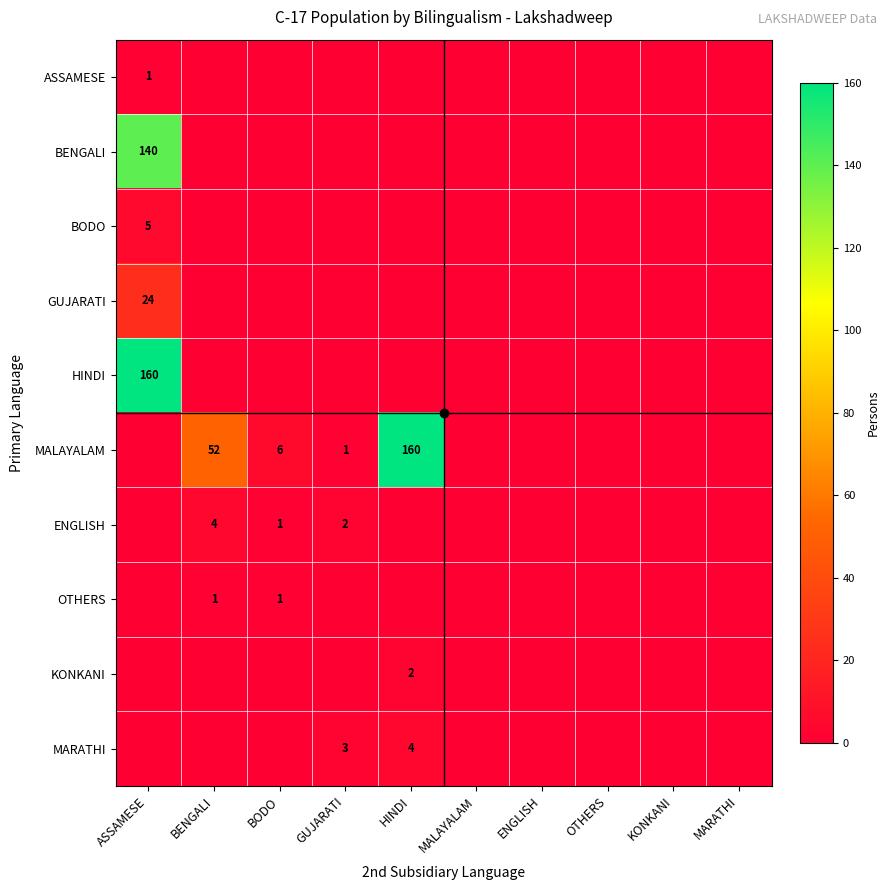

List the series in order of their peak value, highest first.

HINDI, MALAYALAM, BENGALI, GUJARATI, BODO, ENGLISH, MARATHI, KONKANI, ASSAMESE, OTHERS